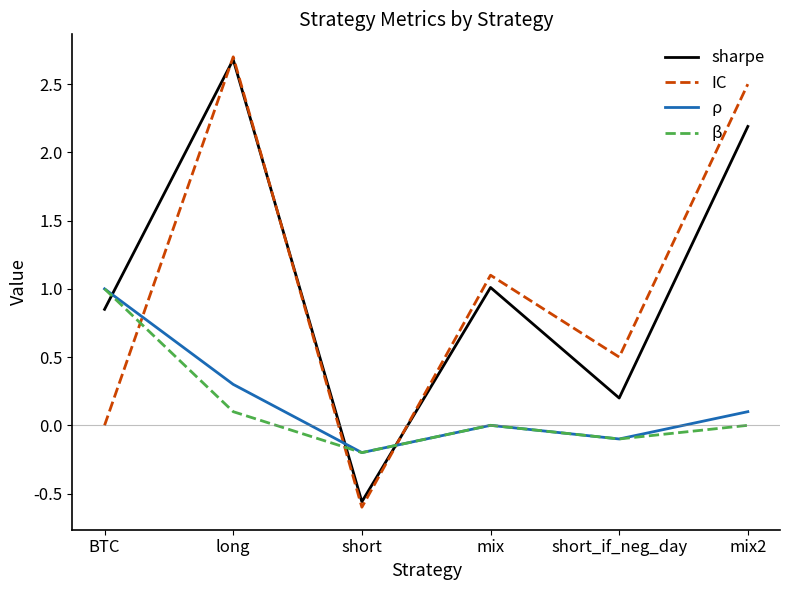

Between BTC and long, which series saw the biggest shift?

IC